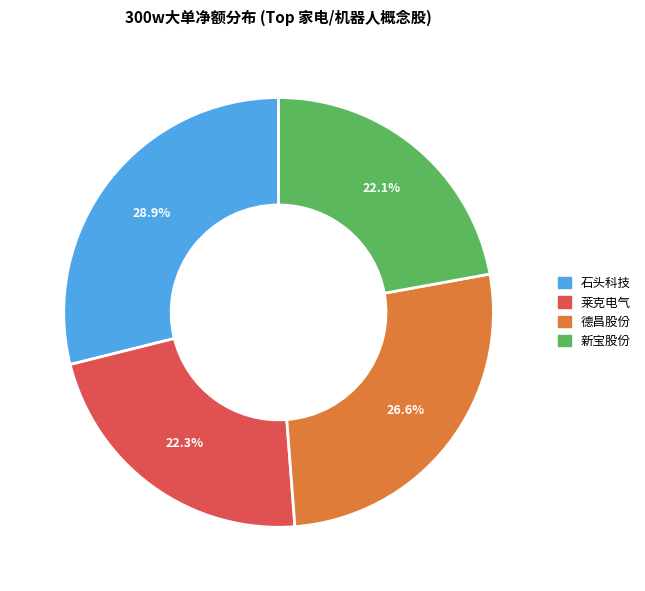

Count the number of slices in the pie.

4